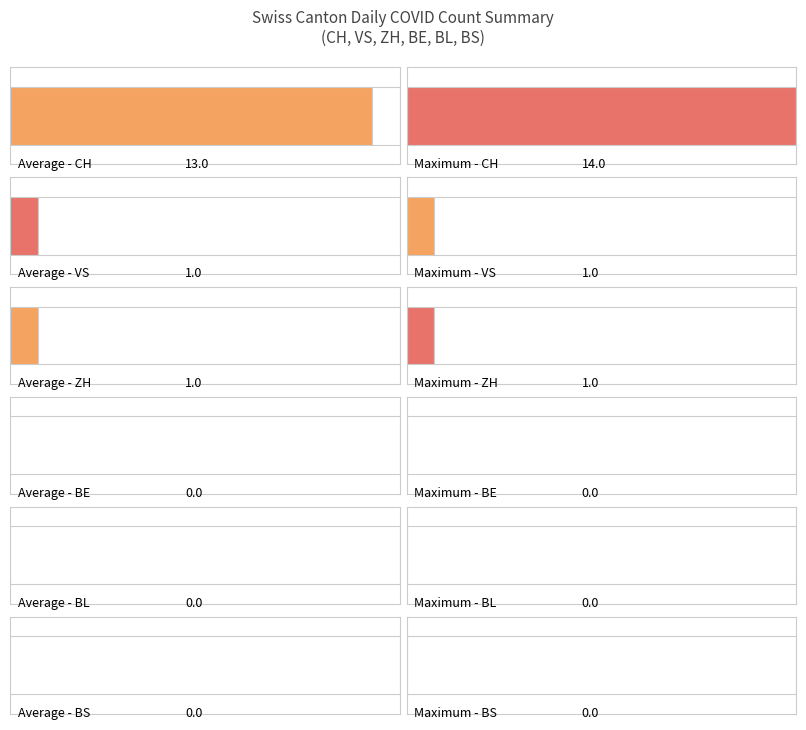

Which series has the largest range (max minus min)?

CH